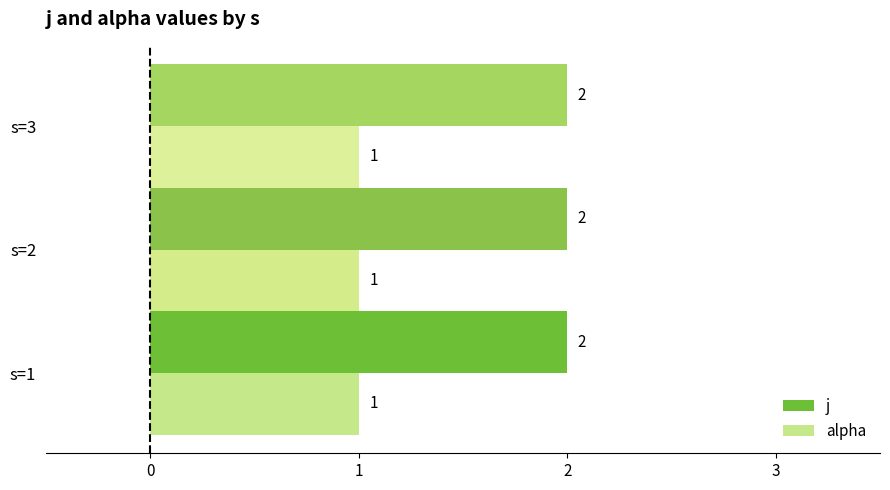

Rank the series by their maximum value, from highest to lowest.

j, alpha